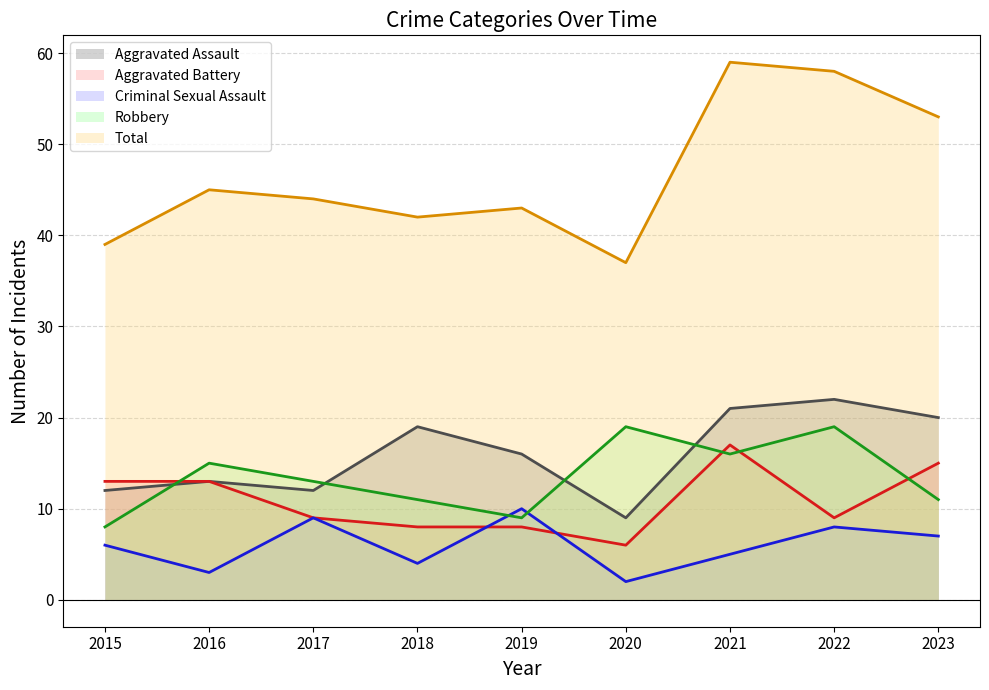

What is the value of the Aggravated Assault point at the 7th from the left?

21